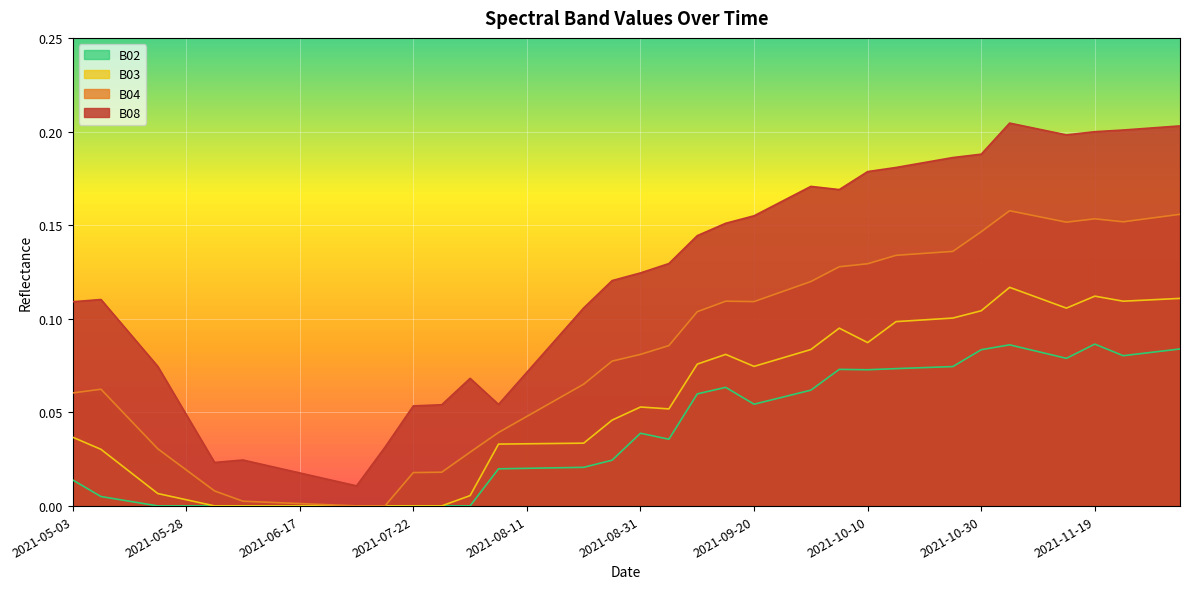

What is the greatest value displayed?

0.2